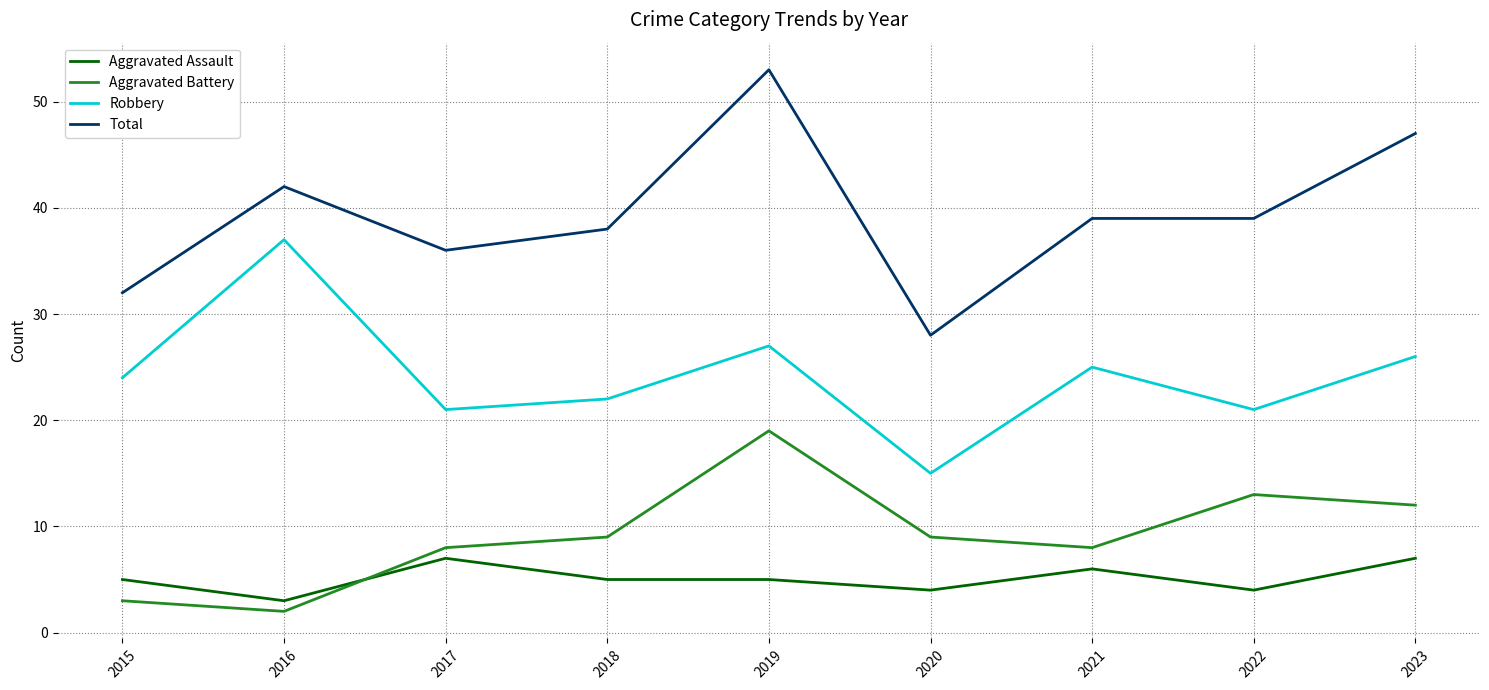

What is the sum of all Aggravated Battery values?

83